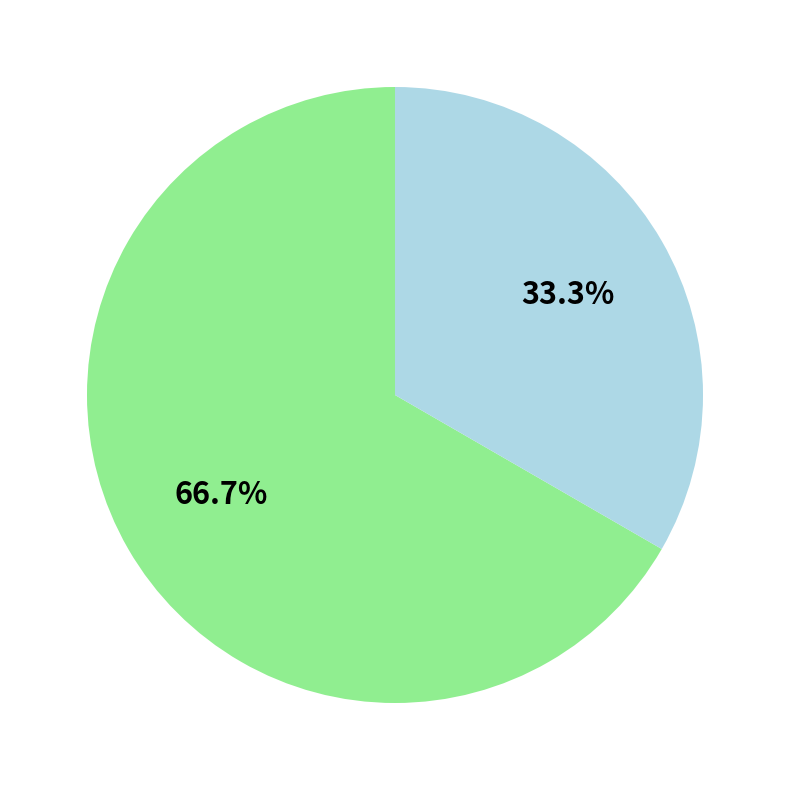

How many slices are in this pie chart?

2